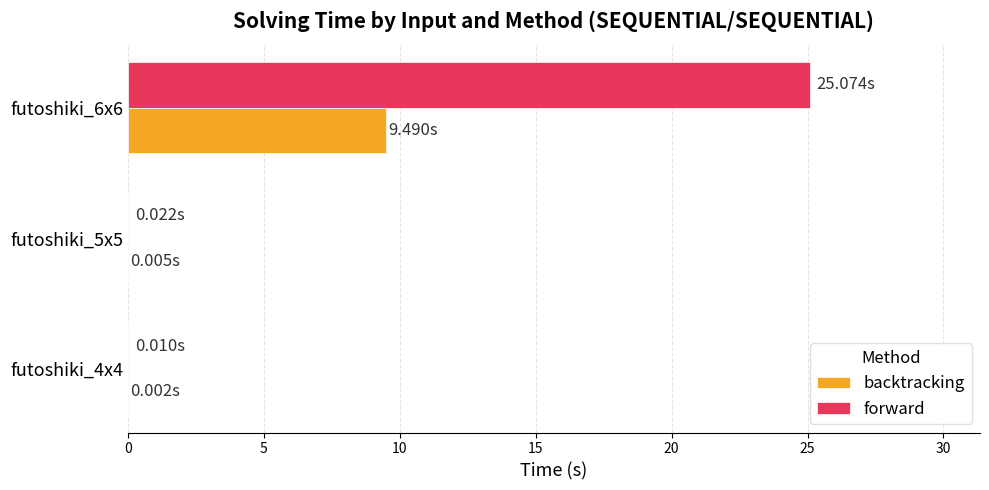

Which series has the largest total across all categories?

forward